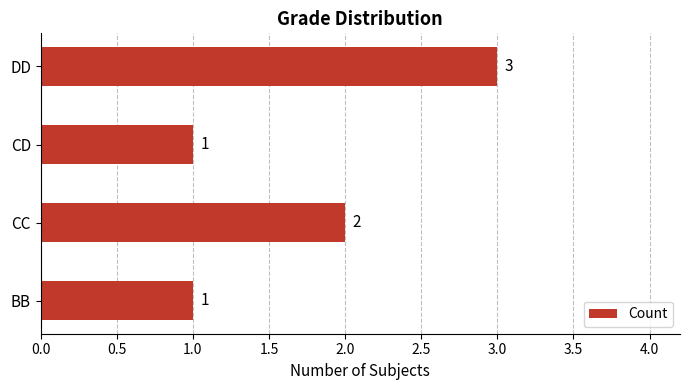

Reading bottom to top, transcribe all the data shown in this chart.

1	2	1	3